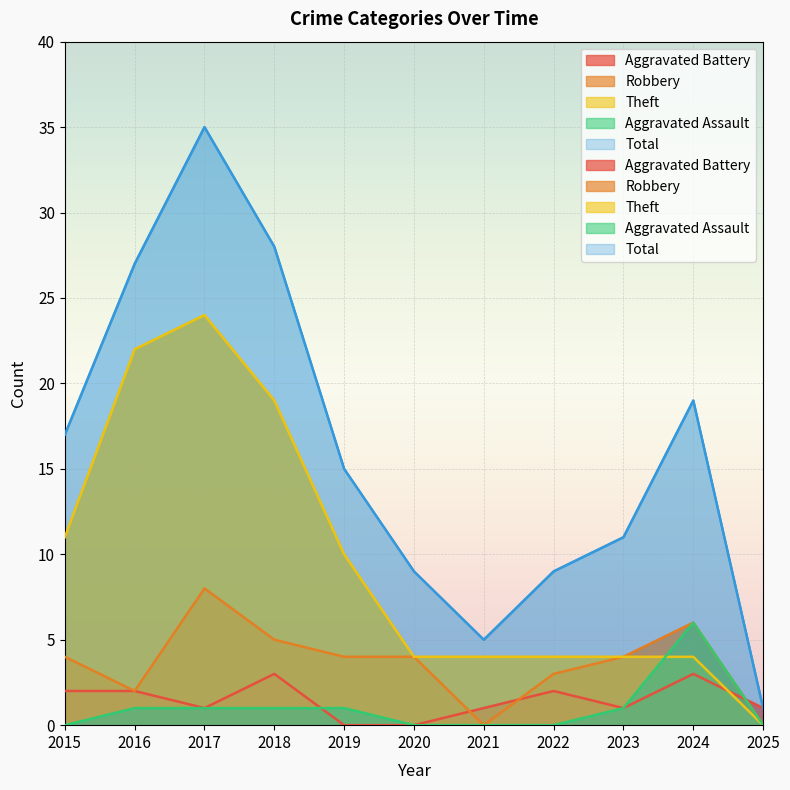

Read the Robbery value at 2017.

8